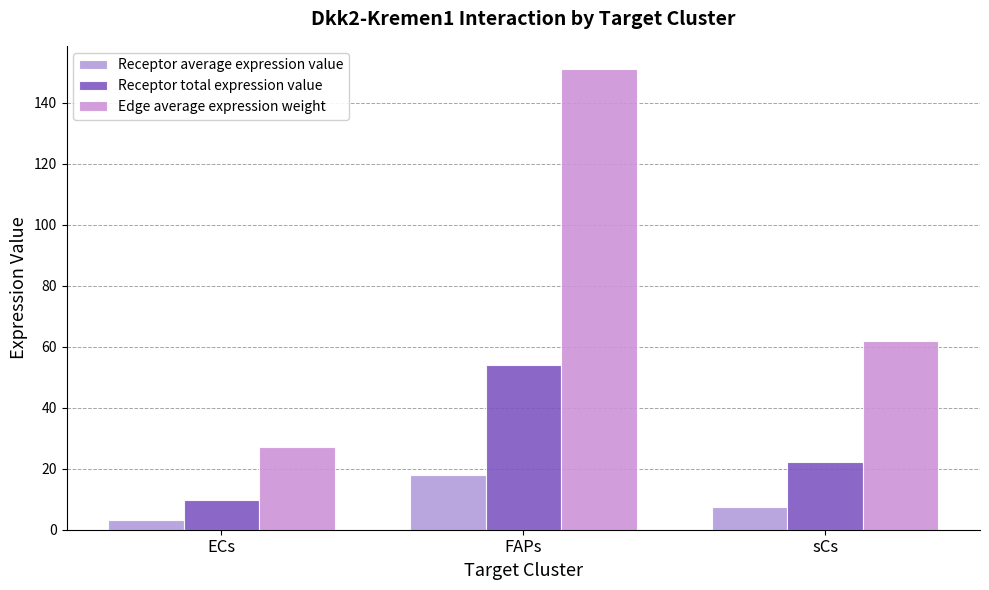

How many groups of bars are there?

3